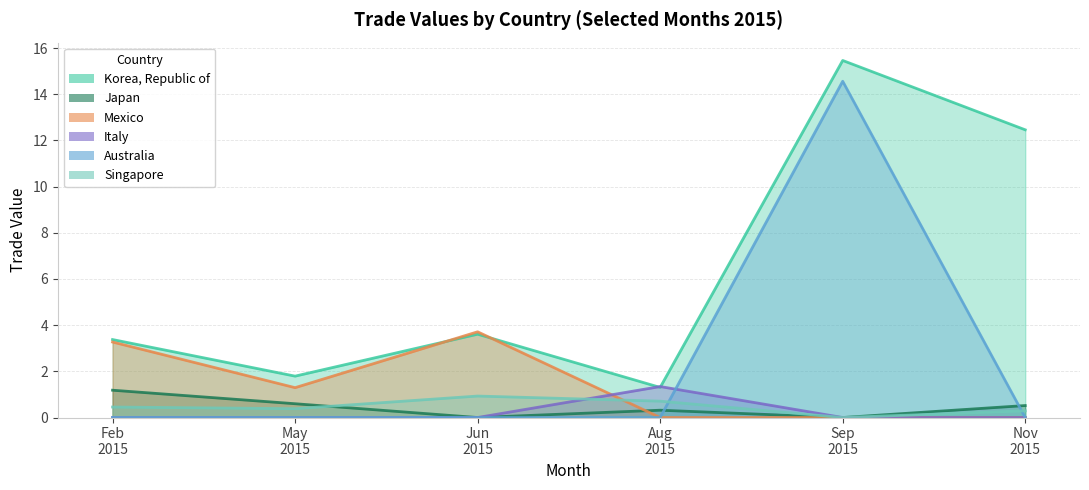

True or false: Australia has a value of 0.0 at Nov 2015.

True